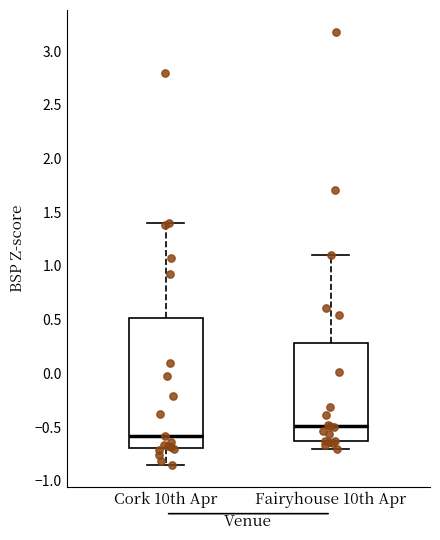

Which box has the lowest median line?

Cork 10th Apr